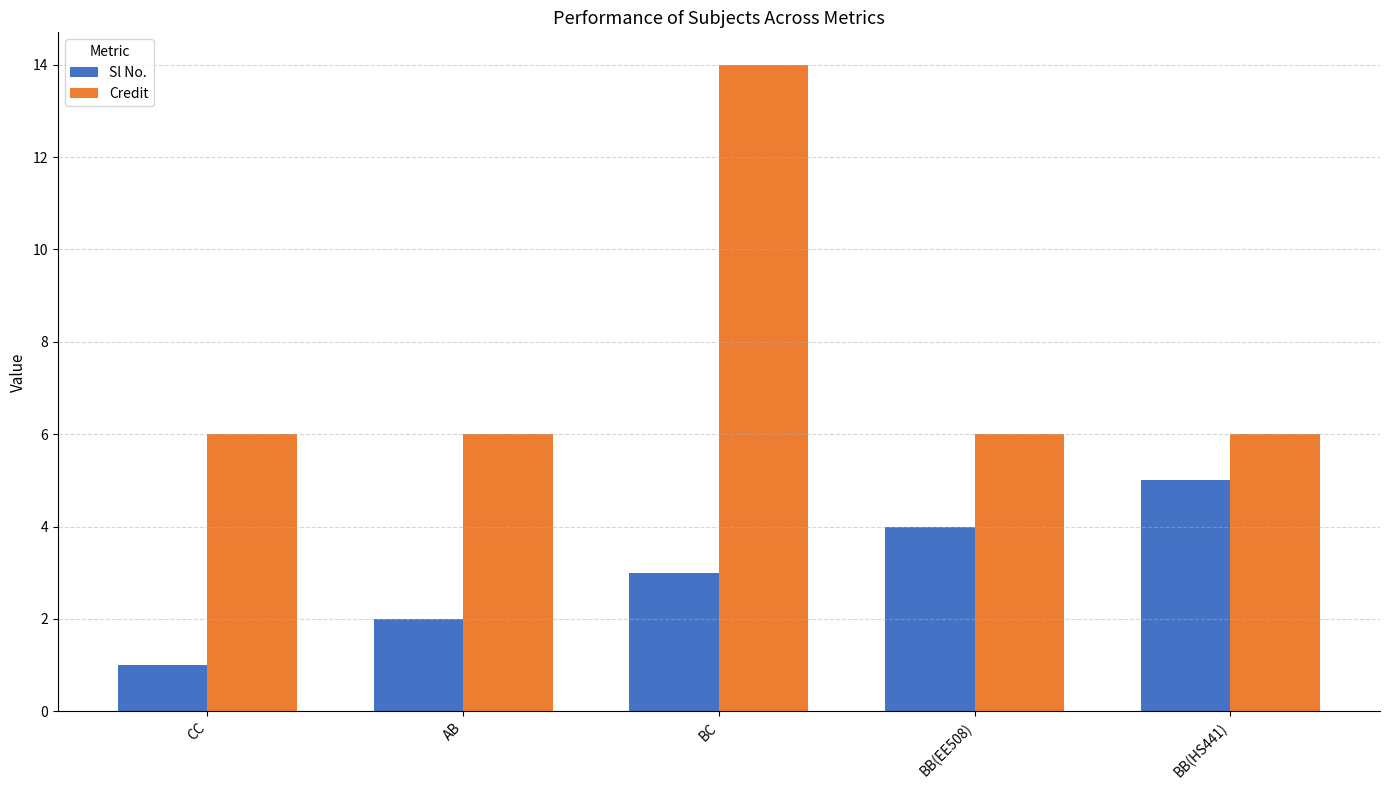

What is the approximate value of Credit at BB(HS441)?

6